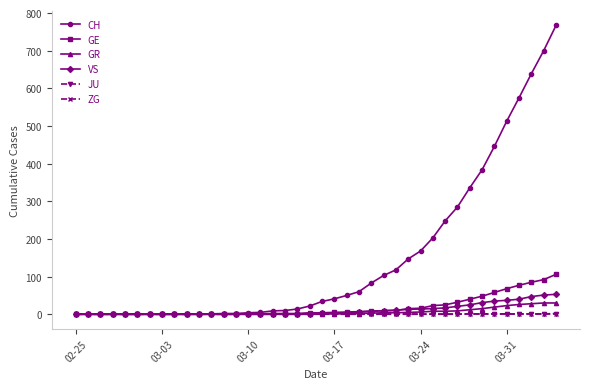

Count the number of data series in this chart.

6